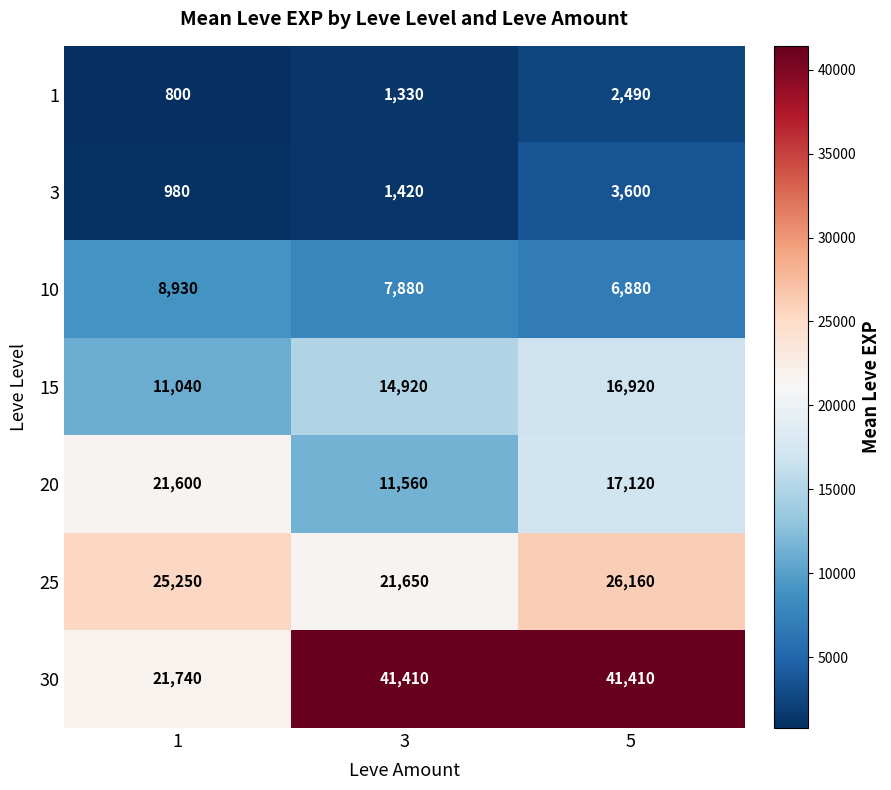

Rank the categories by 10 value from highest to lowest.

1, 3, 5